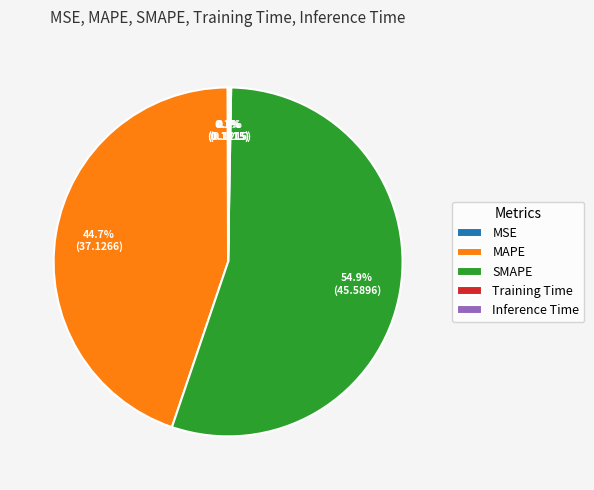

Is there any slice that represents more than half of the pie?

Yes